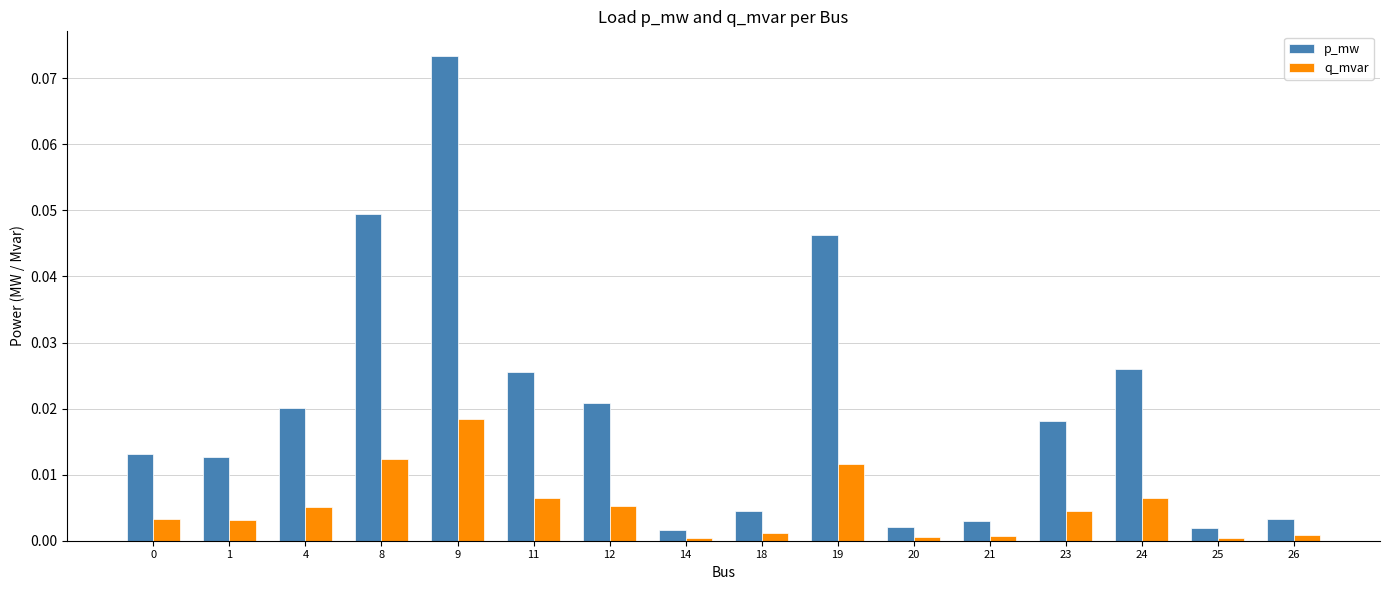

Which series changed the most between 14 and 19?

p_mw